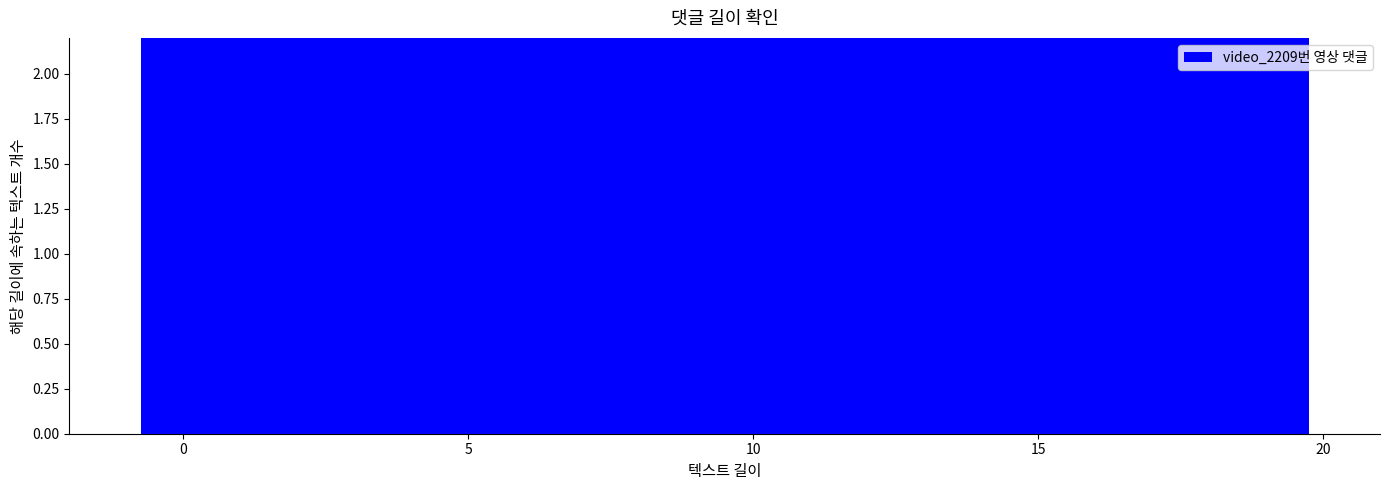

The value at 25 is 4. True or false?

False